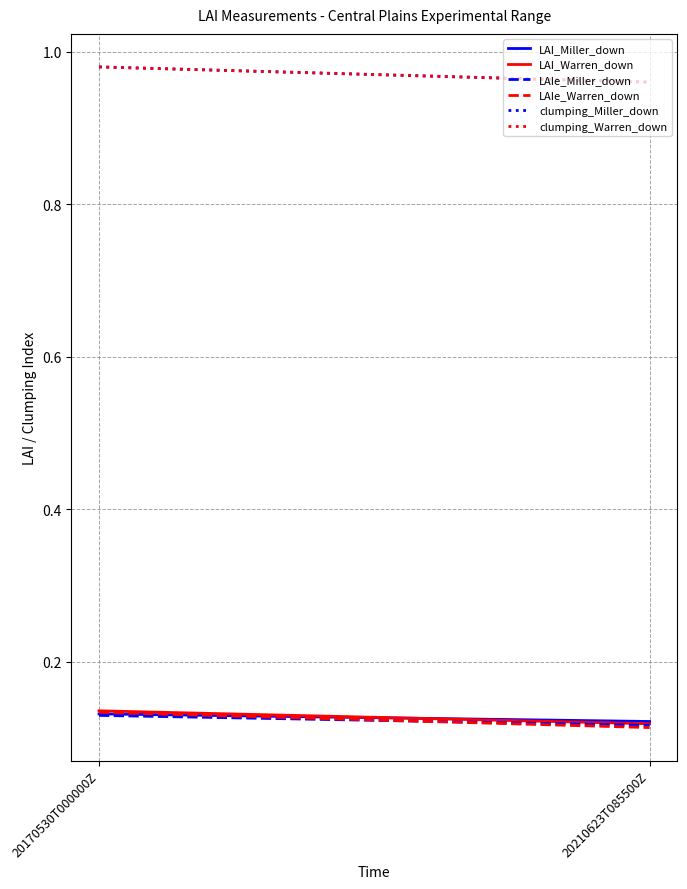

Rank the categories by LAIe_Warren_down value from lowest to highest.

20210623T085500Z, 20170530T000000Z